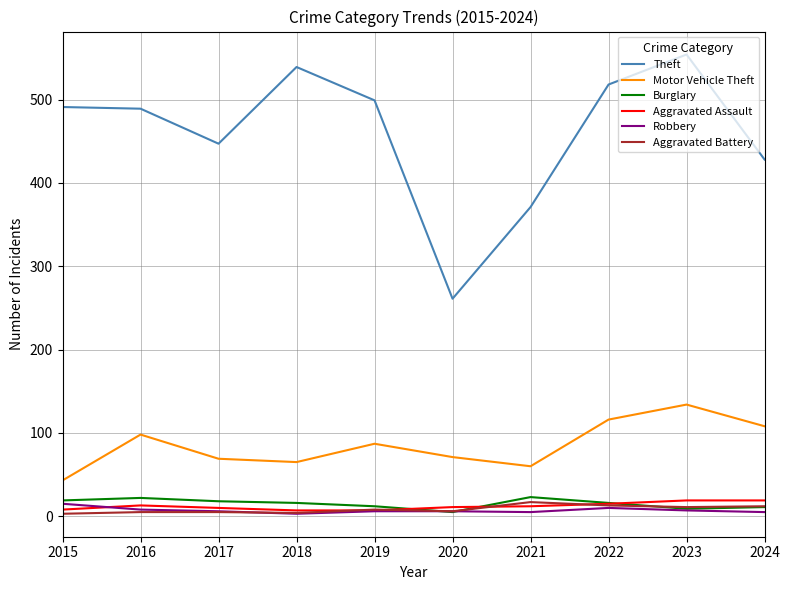

True or false: Burglary and Aggravated Assault intersect in this chart.

True